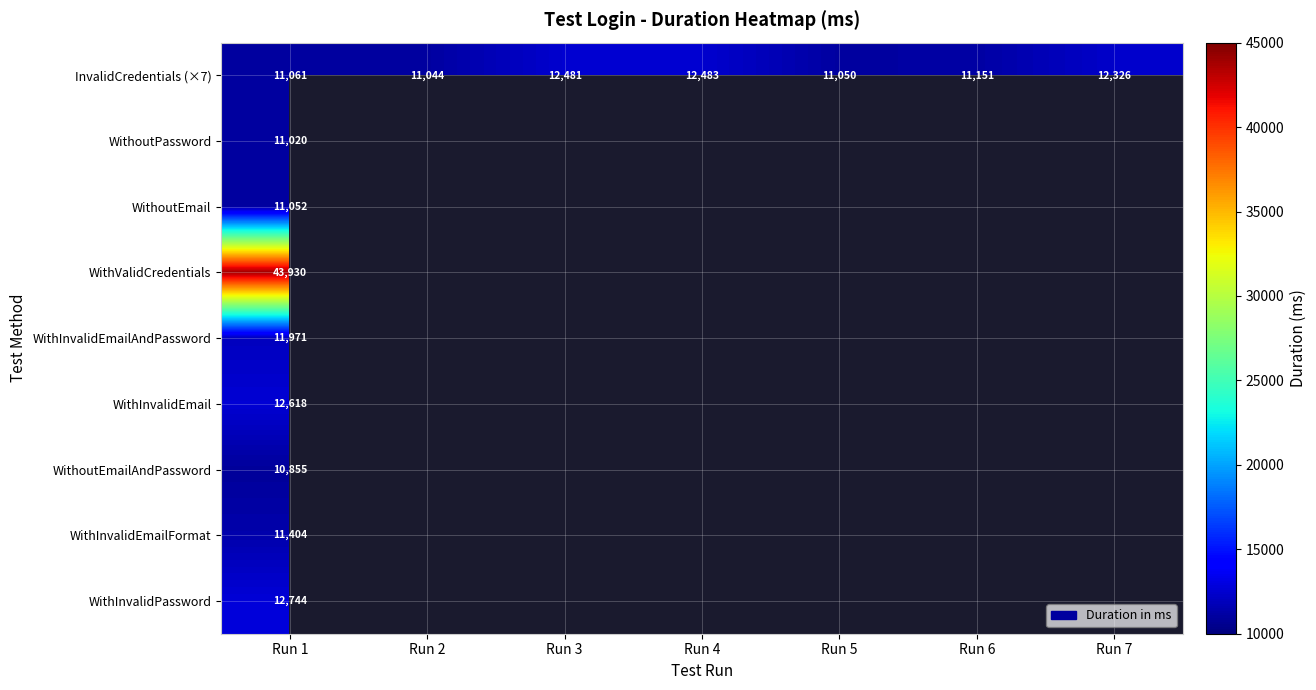

Which category has the lowest value in the InvalidCredentials (×7) series?

Run 2